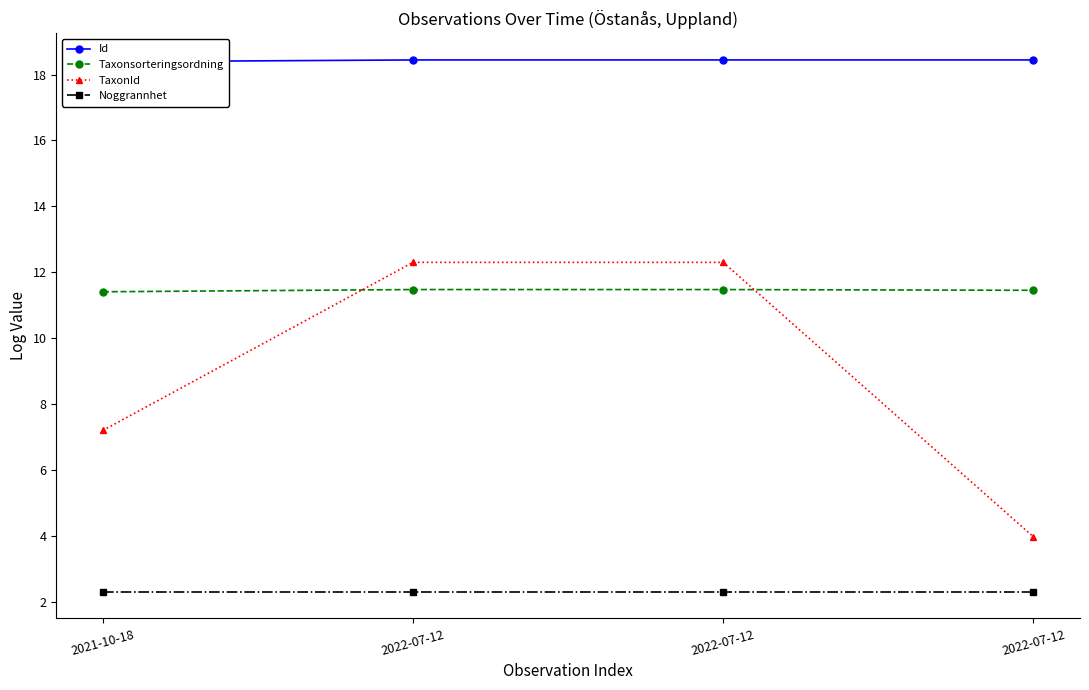

Which series has the largest total across all categories?

Id